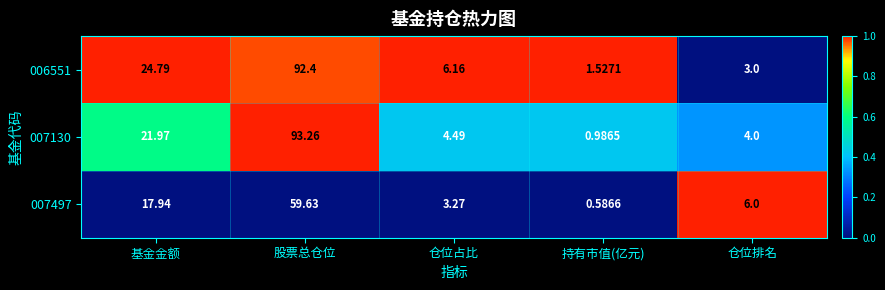

At how many categories does at least one series exceed 0?

5